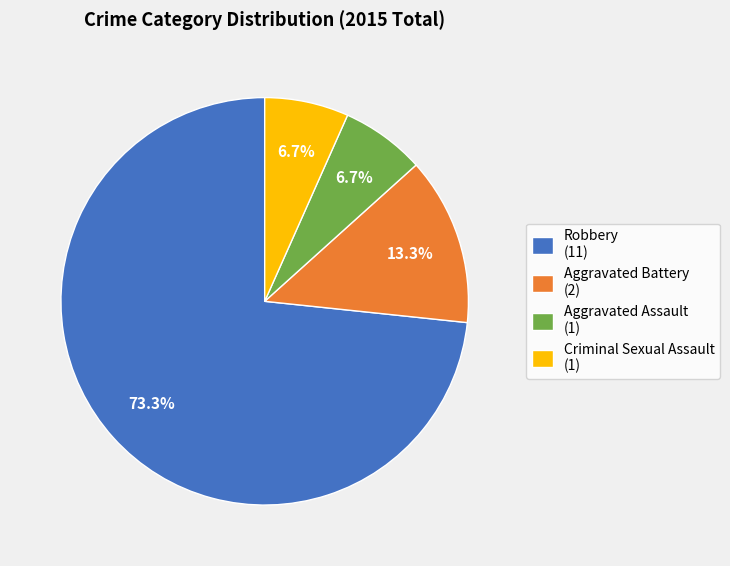

What percentage is NOT represented by Criminal Sexual Assault?

93.3%